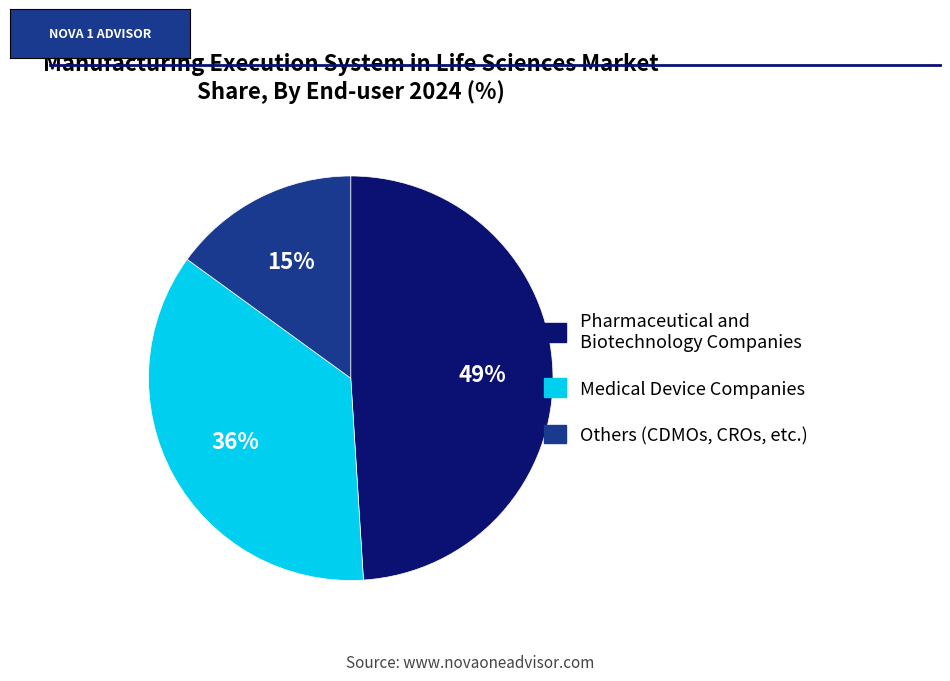

Is there a majority slice in this chart?

No